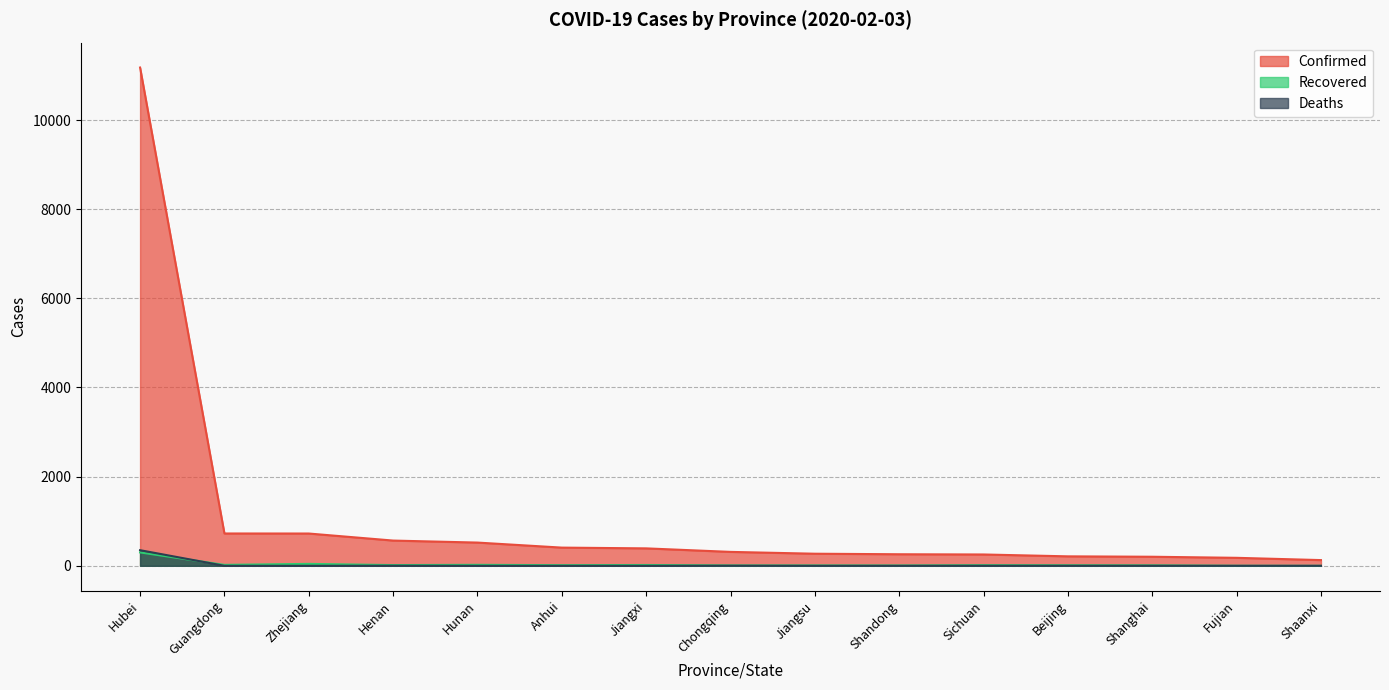

True or false: Deaths and Confirmed intersect in this chart.

False